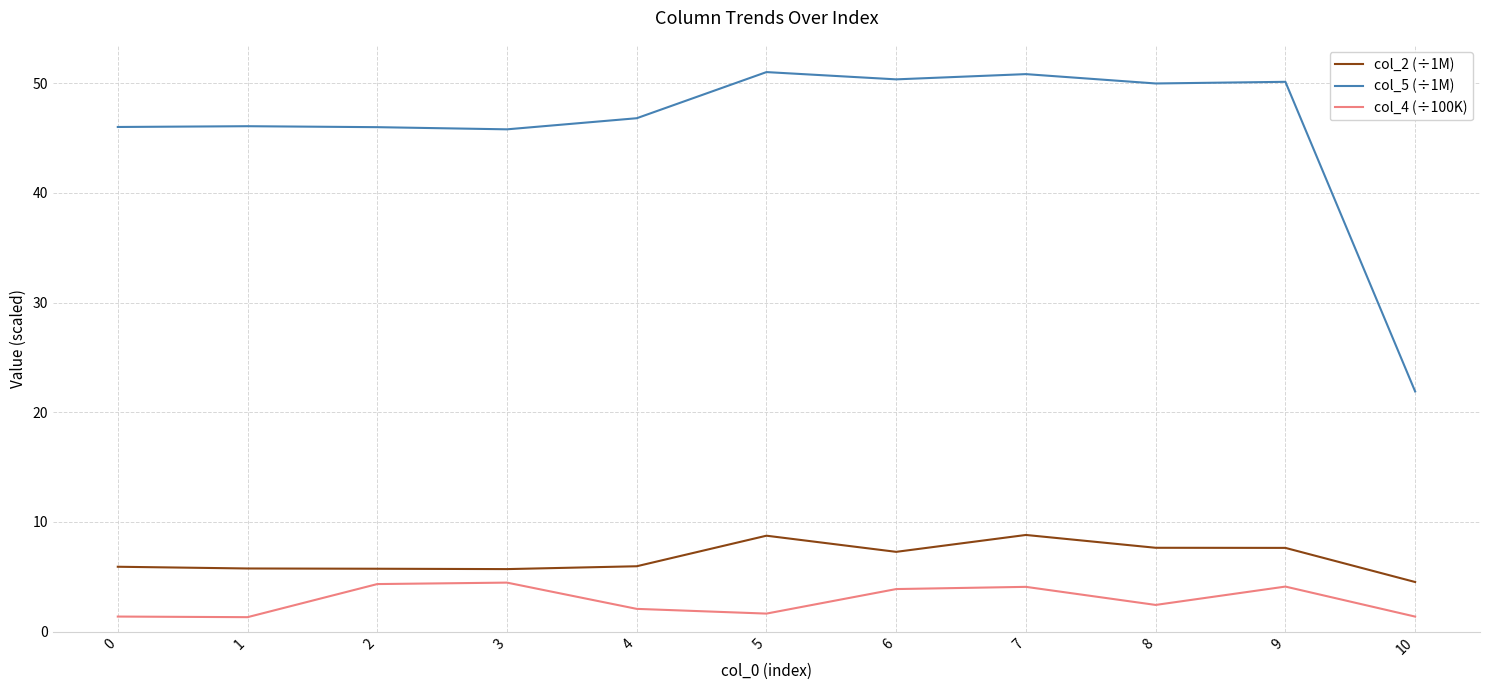

Rank the series by their maximum value, from lowest to highest.

col_4 (÷100K), col_2 (÷1M), col_5 (÷1M)